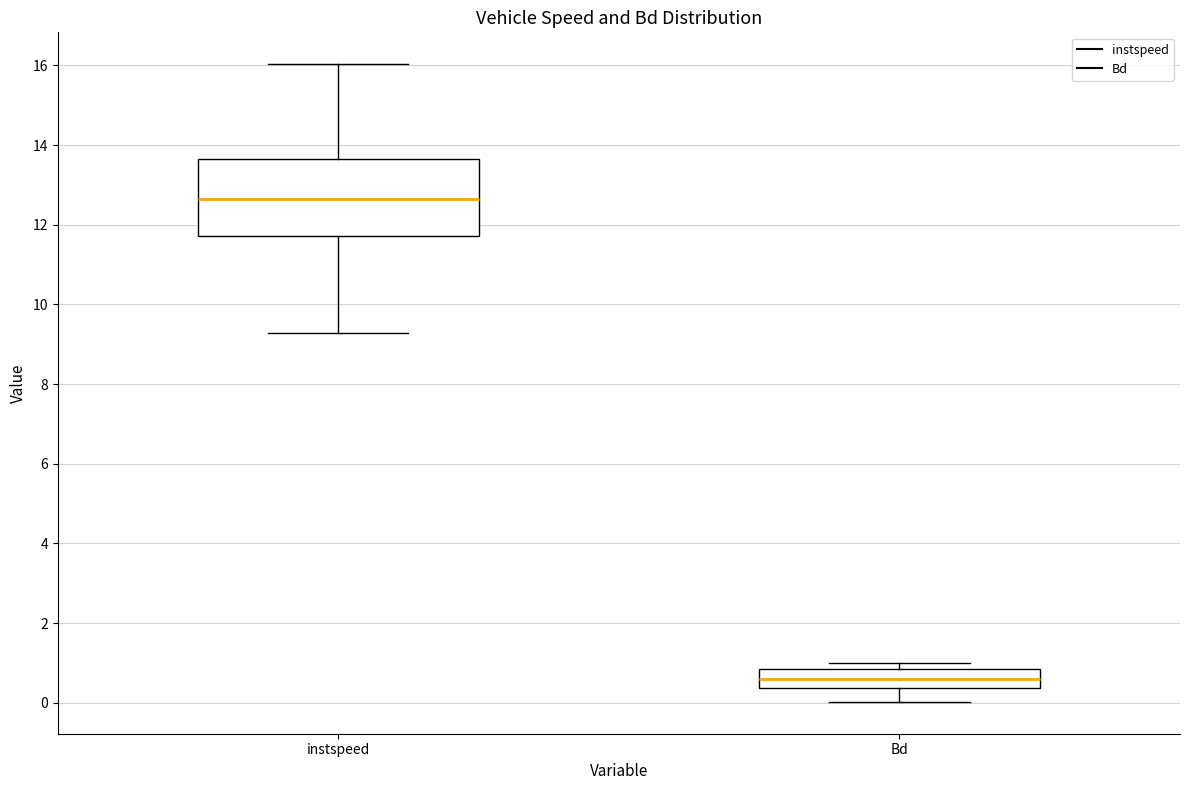

Where does the median line of the box for Bd sit on the y-axis? The values are not printed on the chart, so give them approximately, as read against the axis.

0.6